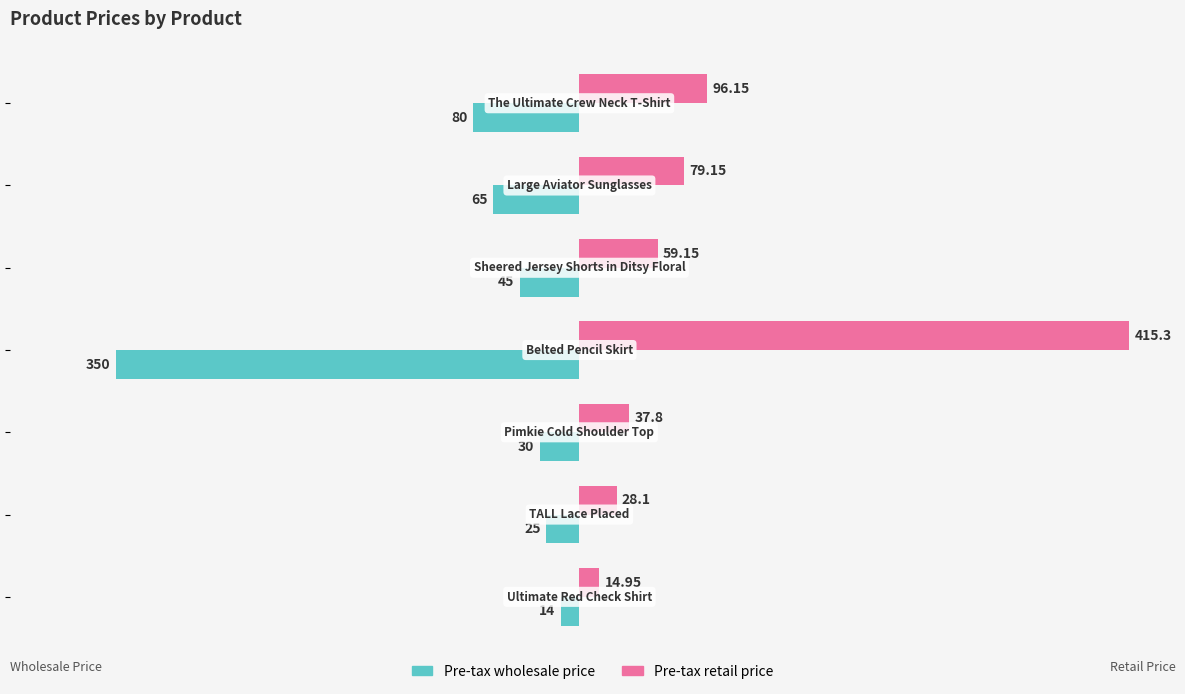

Which series has the largest total across all categories?

Pre-tax retail price